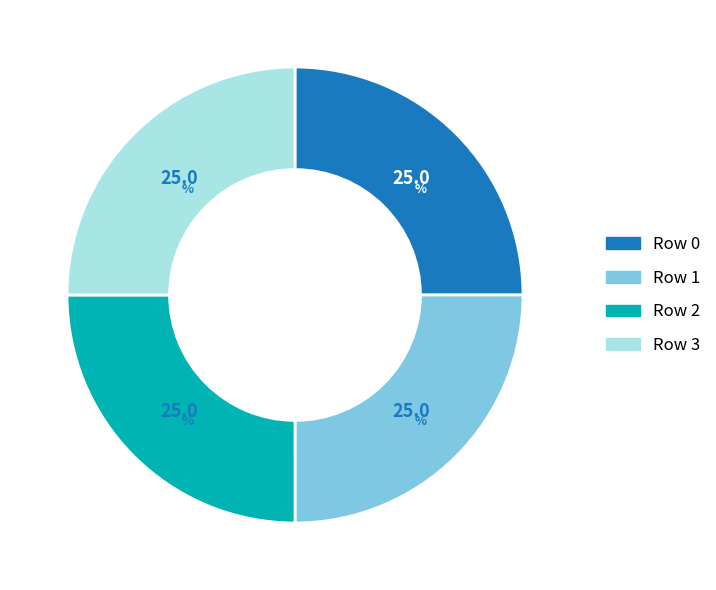

What is the ratio of the value at Row 2 to the value at Row 1?

1.0